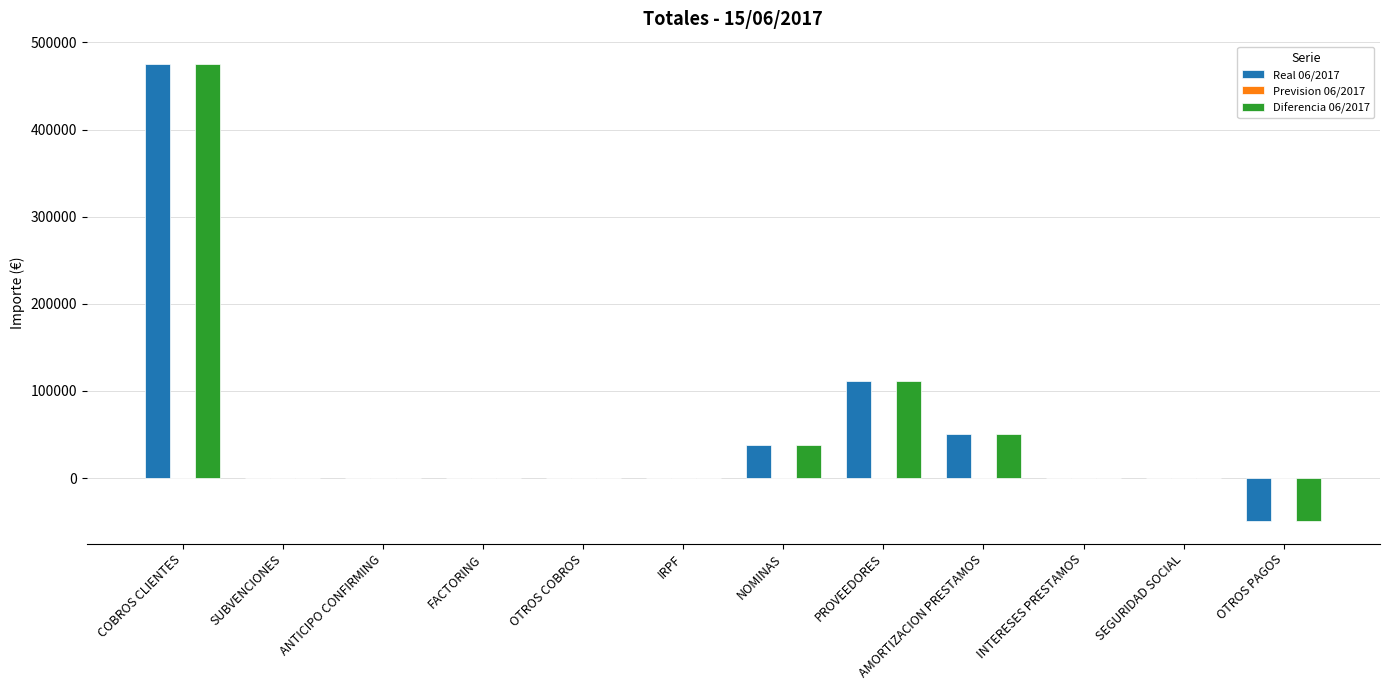

At which category is the sum across all series the highest?

COBROS CLIENTES